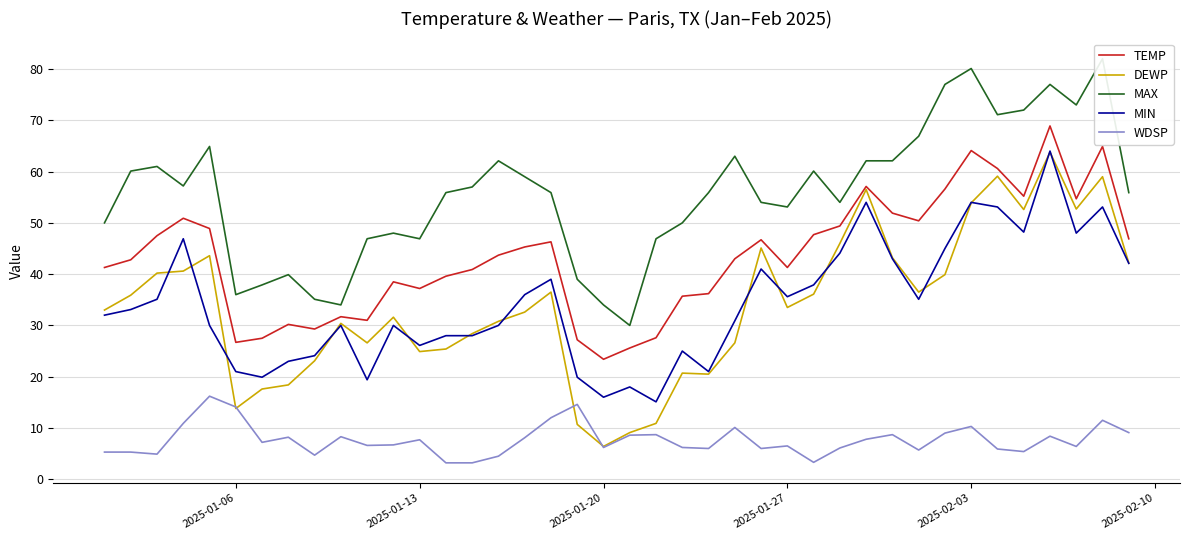

Reading left to right, transcribe all the data shown in this chart.

TEMP: 41.3	42.8	47.5	50.9	48.9	26.7	27.5	30.2	29.3	31.7	31.0	38.5	37.2	39.6	40.9	43.7	45.3	46.3	27.2	23.4	25.6	27.6	35.7	36.2	43.0	46.7	41.3	47.7	49.4	57.1	51.9	50.4	56.6	64.1	60.6	55.2	68.9	54.7	64.9	46.9
DEWP: 33.0	35.9	40.2	40.6	43.6	13.8	17.6	18.4	23.1	30.4	26.6	31.6	24.9	25.4	28.4	30.8	32.6	36.5	10.7	6.4	9.1	10.9	20.7	20.5	26.6	45.1	33.5	36.1	46.0	56.5	43.2	36.5	39.9	53.9	59.1	52.6	63.8	52.7	59.0	42.2
MAX: 50.0	60.1	61.0	57.2	64.9	36.0	37.9	39.9	35.1	34.0	46.9	48.0	46.9	55.9	57.0	62.1	59.0	55.9	39.0	34.0	30.0	46.9	50.0	55.9	63.0	54.0	53.1	60.1	54.0	62.1	62.1	66.9	77.0	80.1	71.1	72.0	77.0	73.0	82.0	55.9
MIN: 32.0	33.1	35.1	46.9	30.0	21.0	19.9	23.0	24.1	30.0	19.4	30.0	26.1	28.0	28.0	30.0	36.0	39.0	19.9	16.0	18.0	15.1	25.0	21.0	30.9	41.0	35.6	37.9	44.1	54.0	43.0	35.1	45.0	54.0	53.1	48.2	64.0	48.0	53.1	42.1
WDSP: 5.3	5.3	4.9	10.9	16.2	14.1	7.2	8.2	4.7	8.3	6.6	6.7	7.7	3.2	3.2	4.5	8.1	12.0	14.6	6.2	8.6	8.7	6.2	6.0	10.1	6.0	6.5	3.3	6.1	7.8	8.7	5.7	9.0	10.3	5.9	5.4	8.4	6.4	11.5	9.1